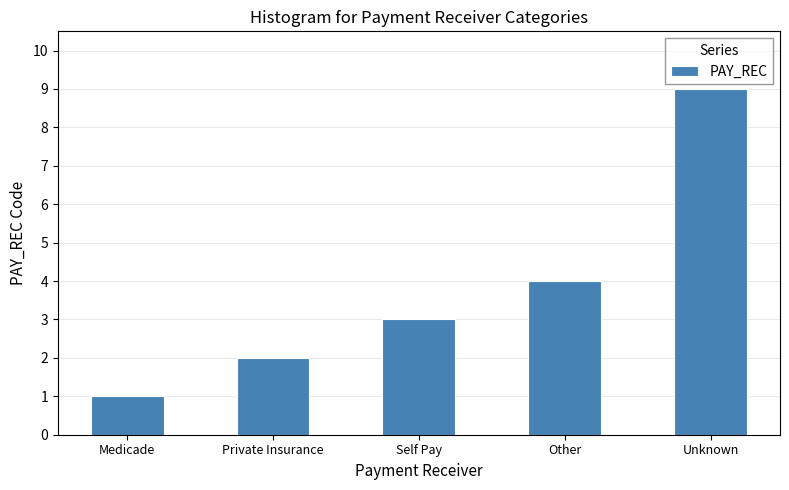

What value does the data have at Other?

4